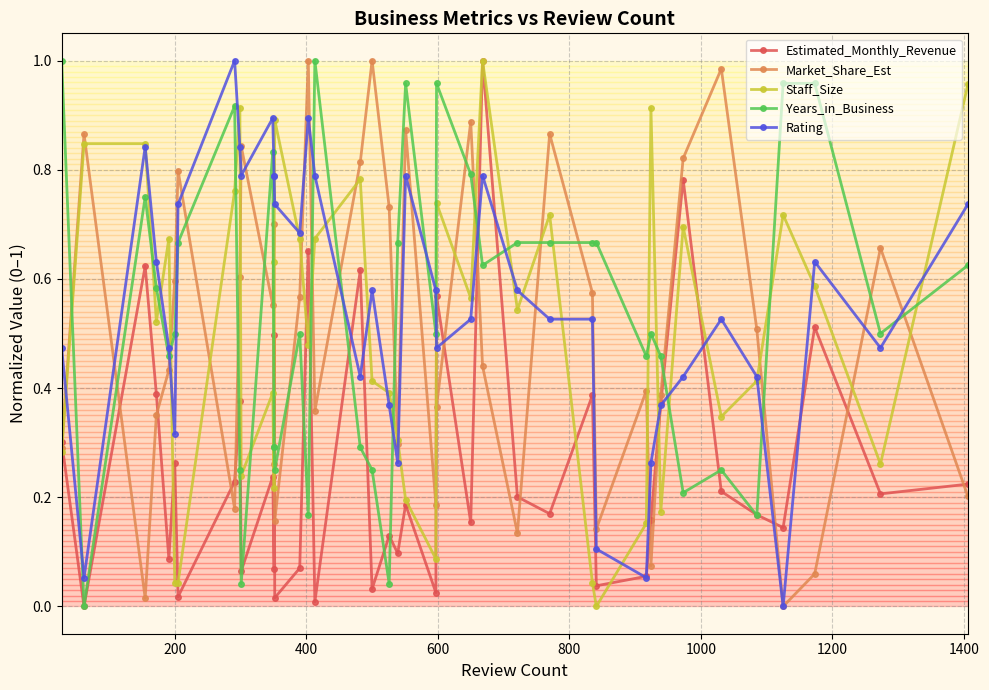

What are all the series names shown in the legend?

Estimated_Monthly_Revenue, Market_Share_Est, Staff_Size, Years_in_Business, Rating